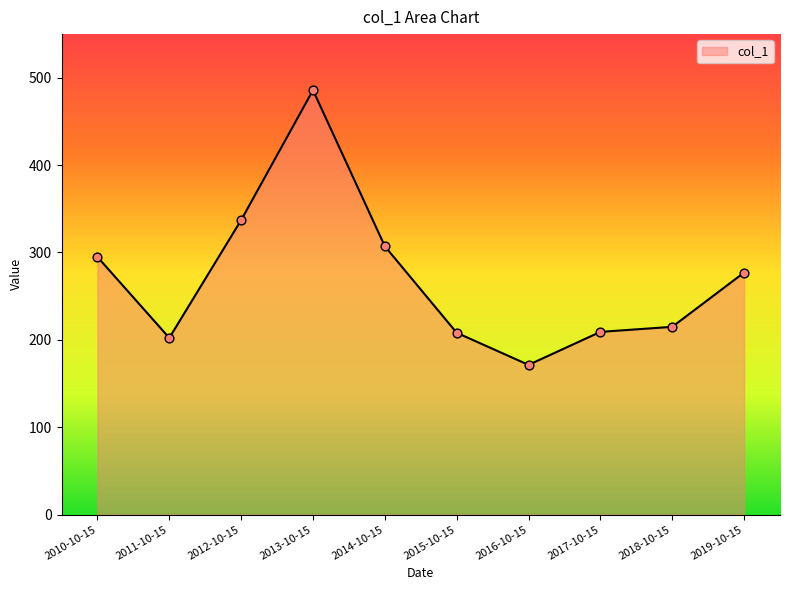

What is the change in value from 2016-10-15 to 2018-10-15?

+43.5